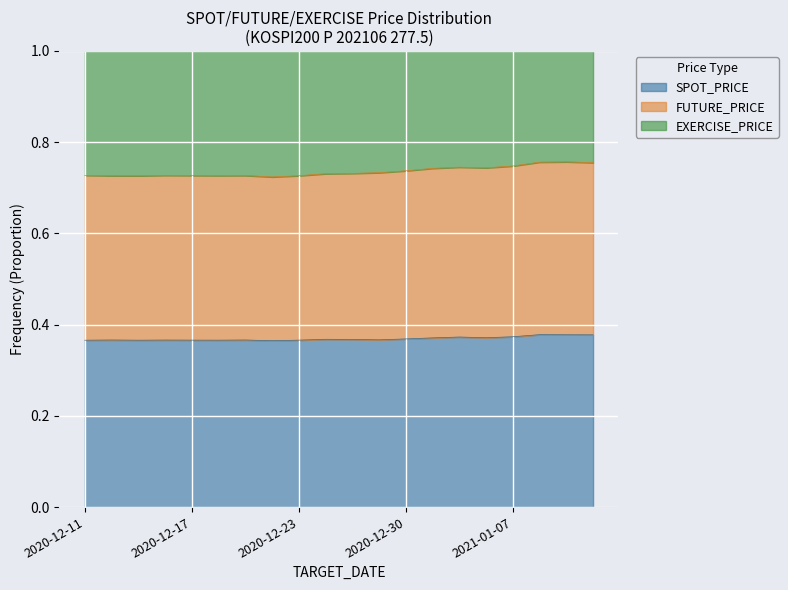

At which category is the sum across all series the highest?

2021-01-11